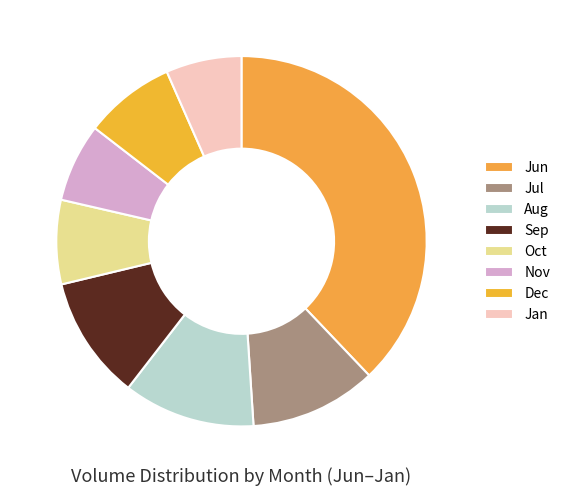

To the nearest percent, what is the average slice percentage?

12%